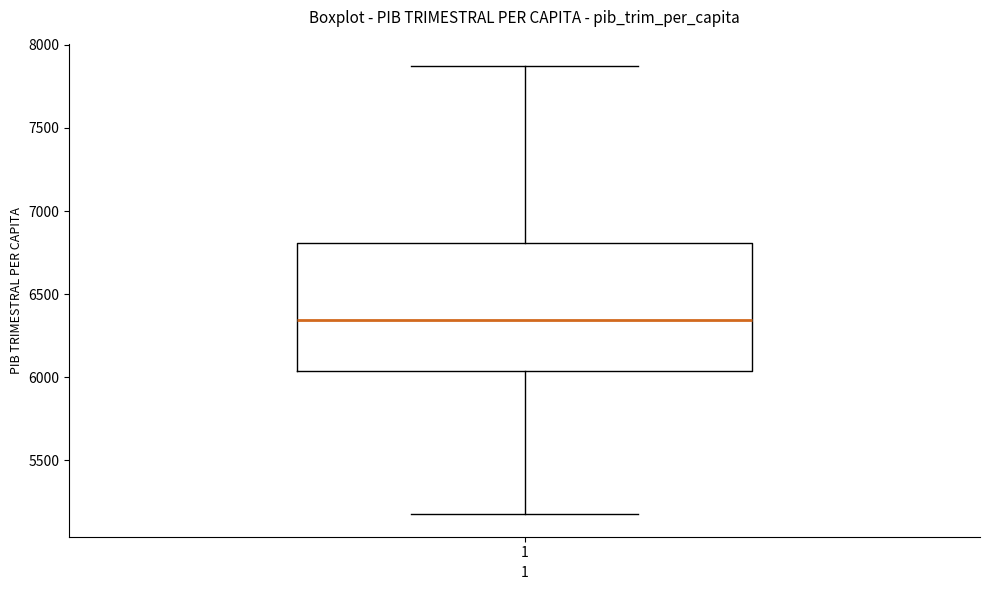

Read this box plot against the y-axis: the position of the median line, the range covered by the box, and the ends of both whiskers. The values are not printed on the chart, so give them approximately, as read against the axis.

median 6350, box 6050 to 6800, whiskers 5200 to 7850